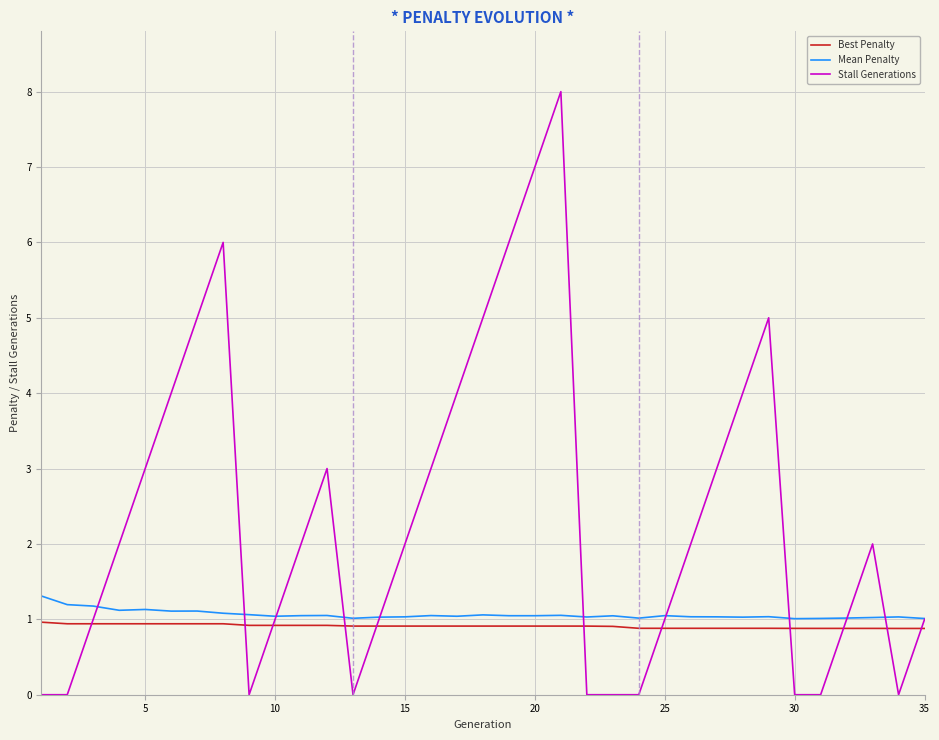

True or false: Stall Generations has more than 2 interior local peaks.

True